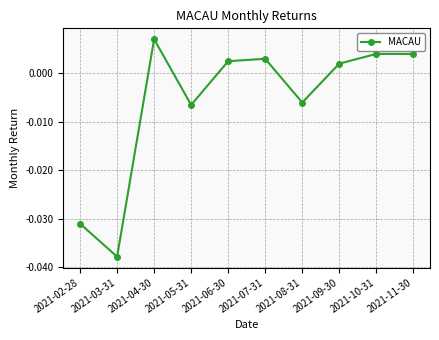

How many data points are less than 0?

4